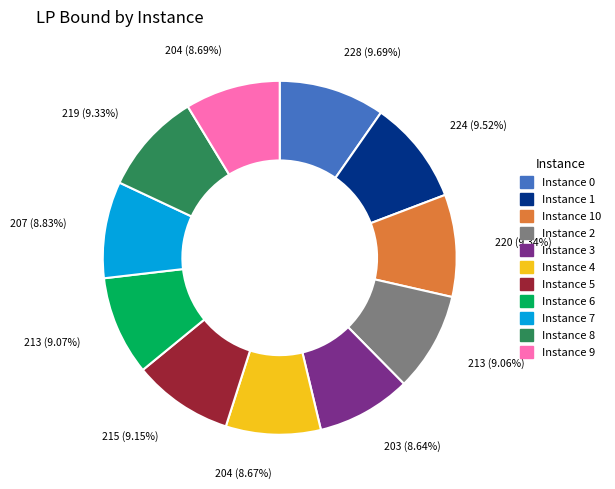

Is there any slice that represents more than half of the pie?

No